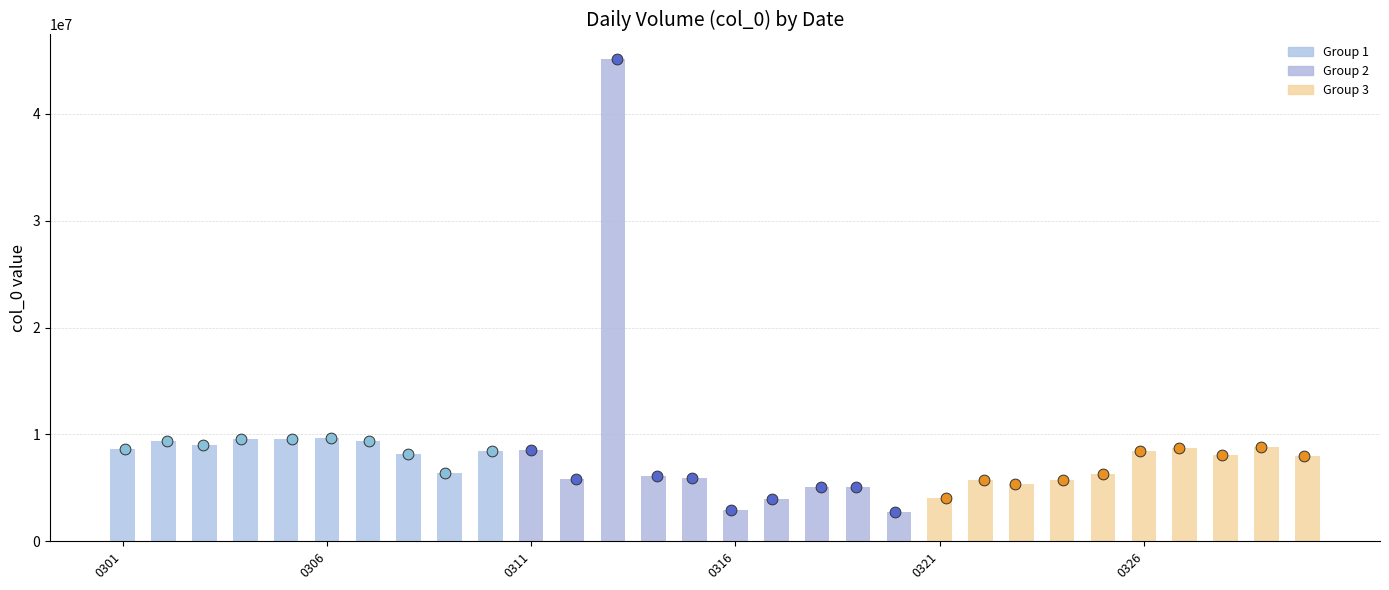

Which has a higher value, 20200322 or 20200320?

20200322